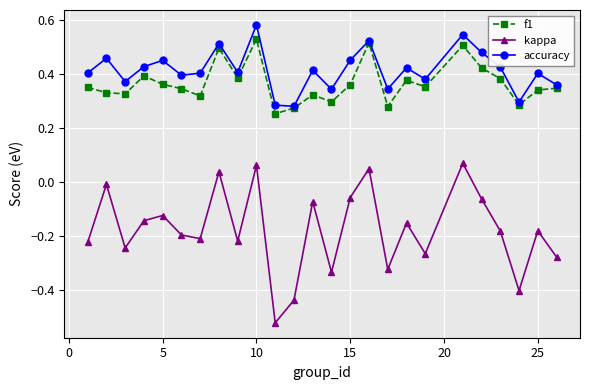

Rank the series by their maximum value, from highest to lowest.

accuracy, f1, kappa